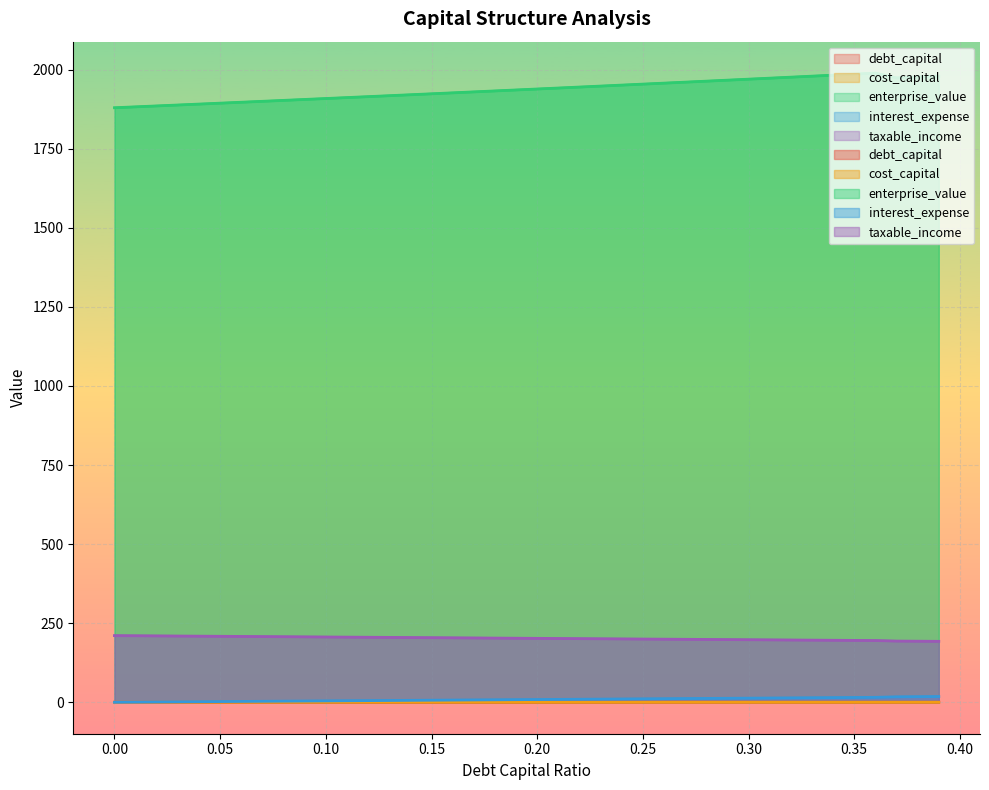

True or false: cost_capital has more than 1 interior local peaks.

False